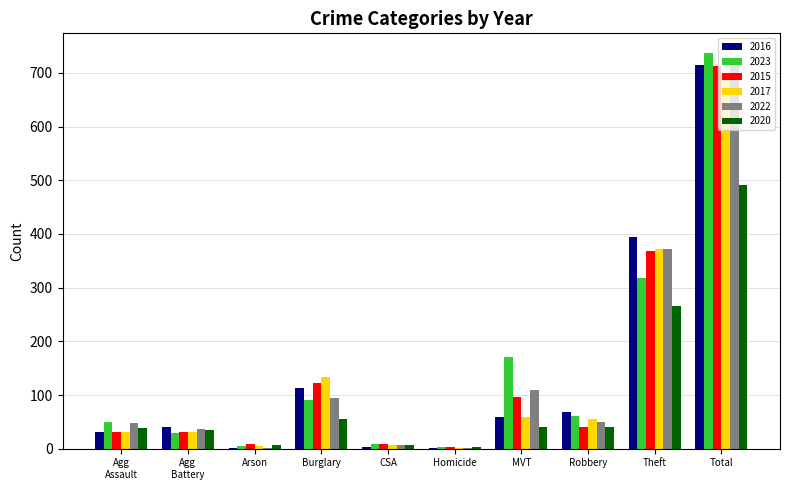

What is the total value across all series at Arson?

28